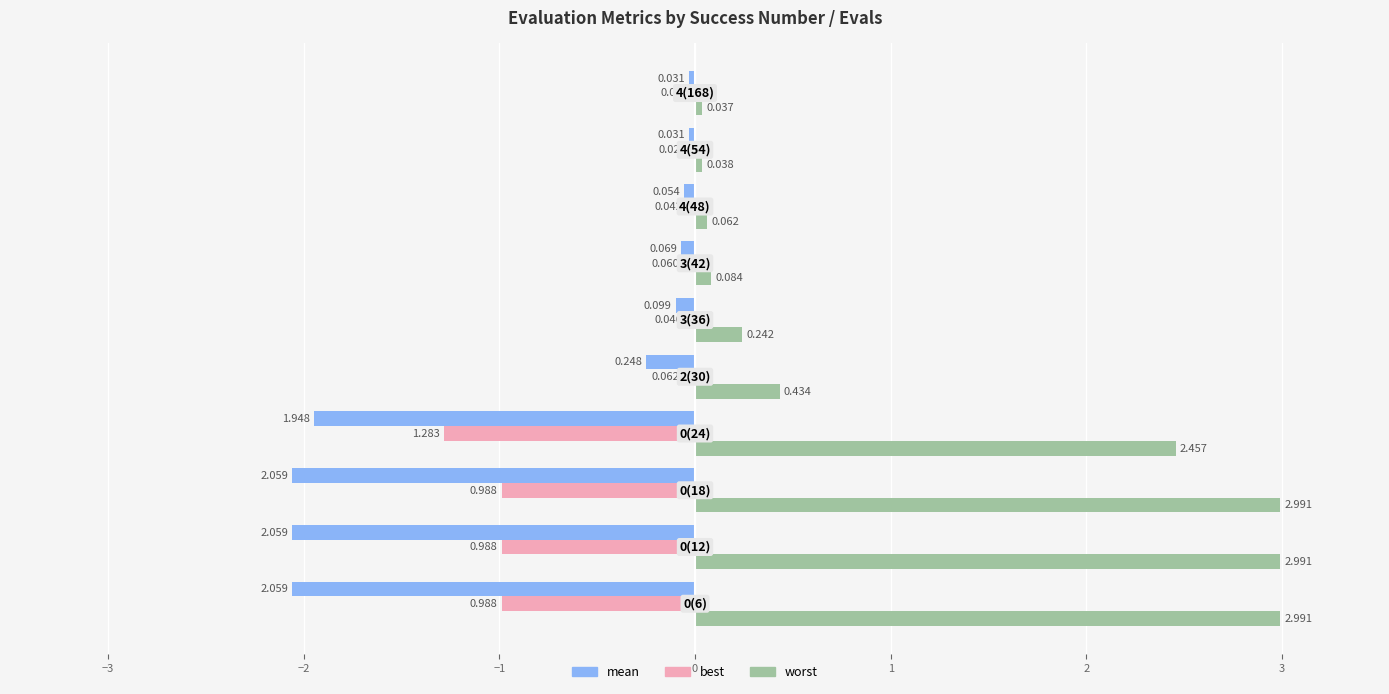

Which series has the largest total across all categories?

worst